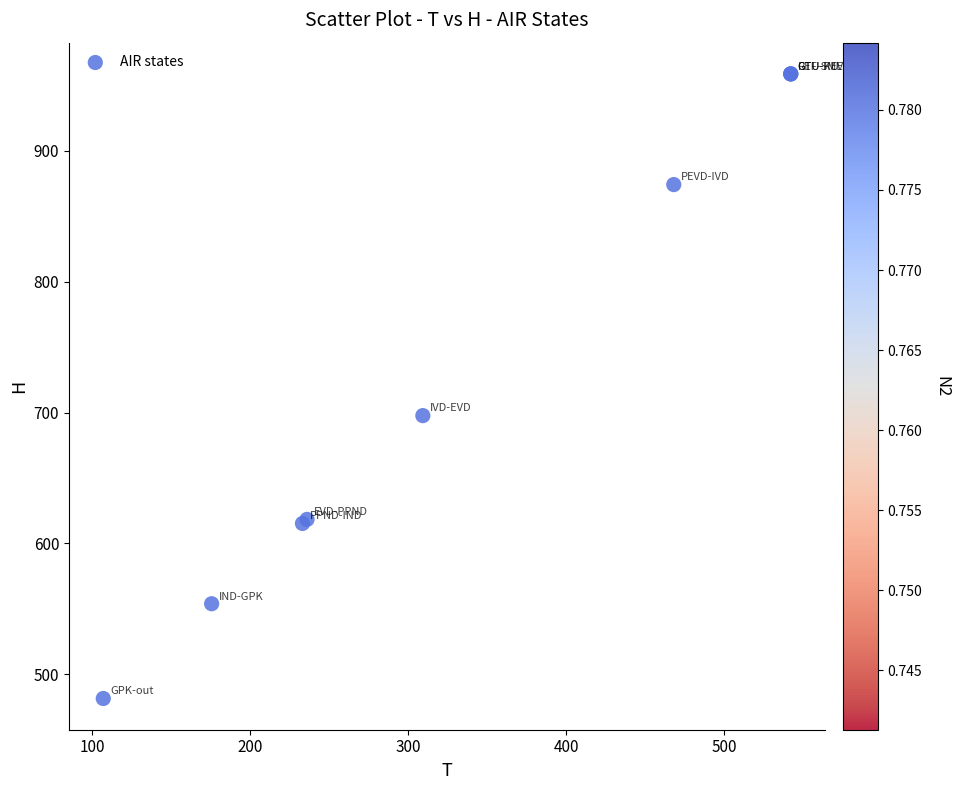

What Y value in the scatter plot is closest to 720?

697.7